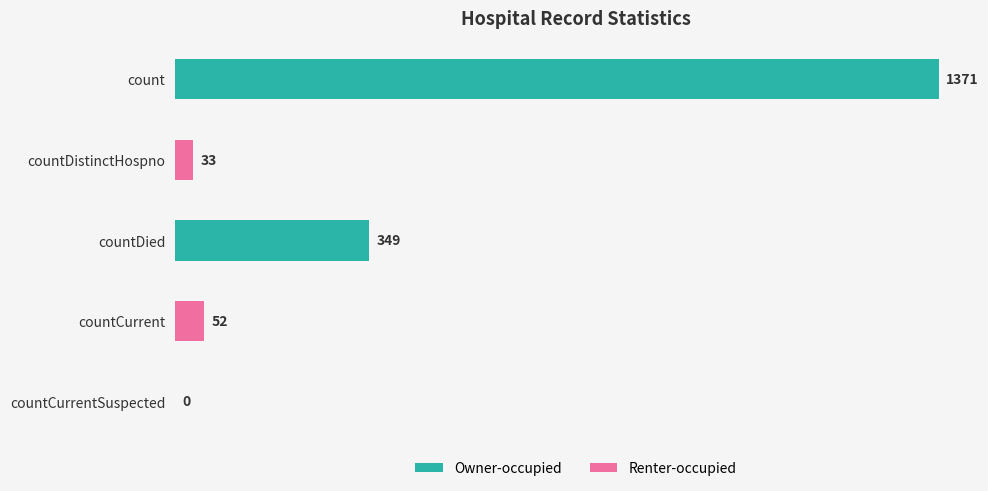

Reading top to bottom, list all the values displayed in this chart.

count=1371	countDistinctHospno=33	countDied=349	countCurrent=52	countCurrentSuspected=0